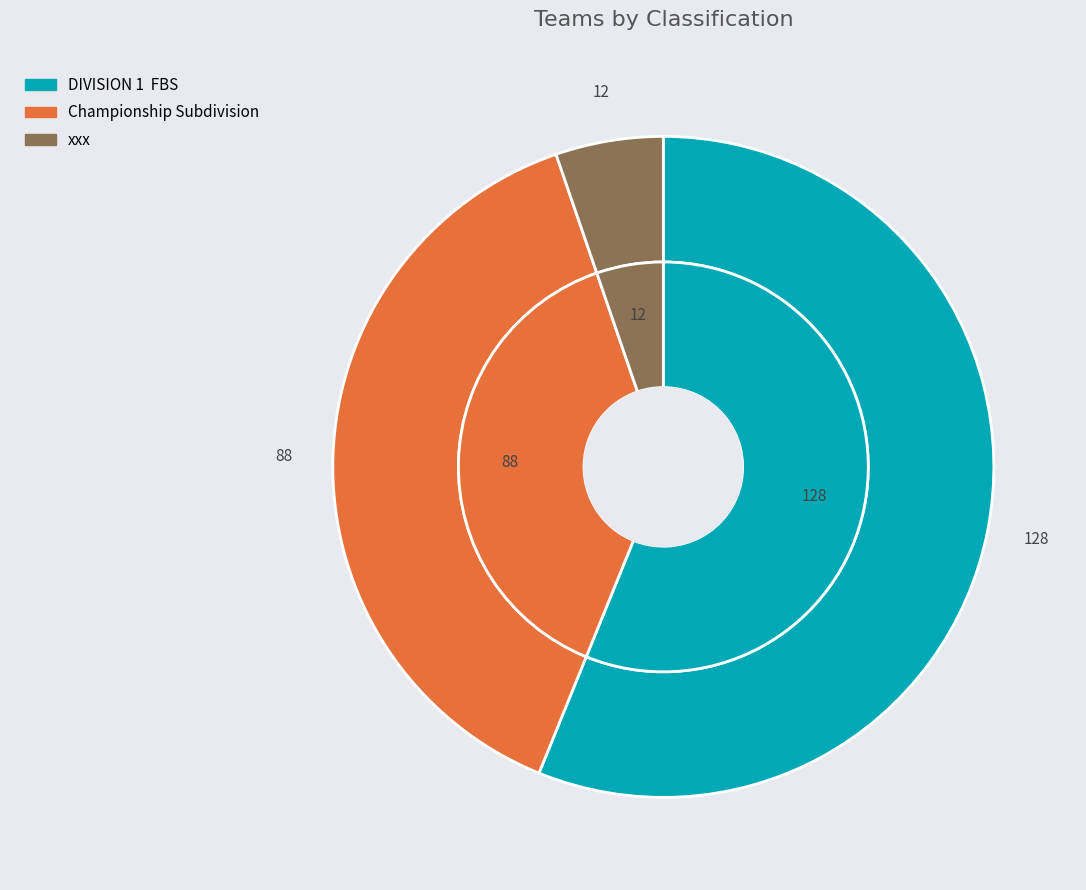

To the nearest percent, what is the difference between the largest and smallest slice percentages?

51%